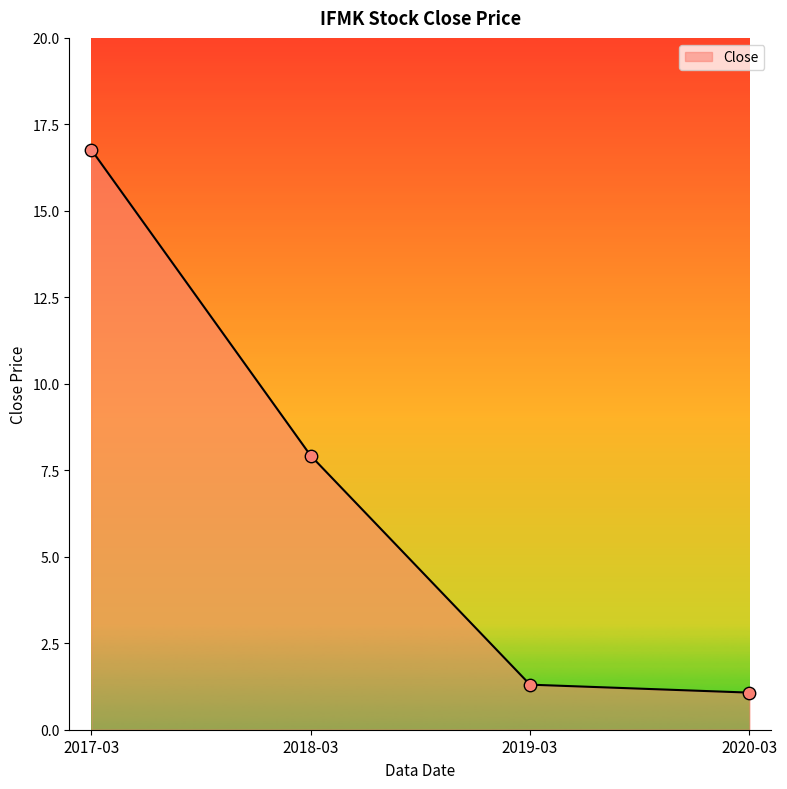

What is the ratio of the value at 2017-03 to the value at 2020-03?

15.6